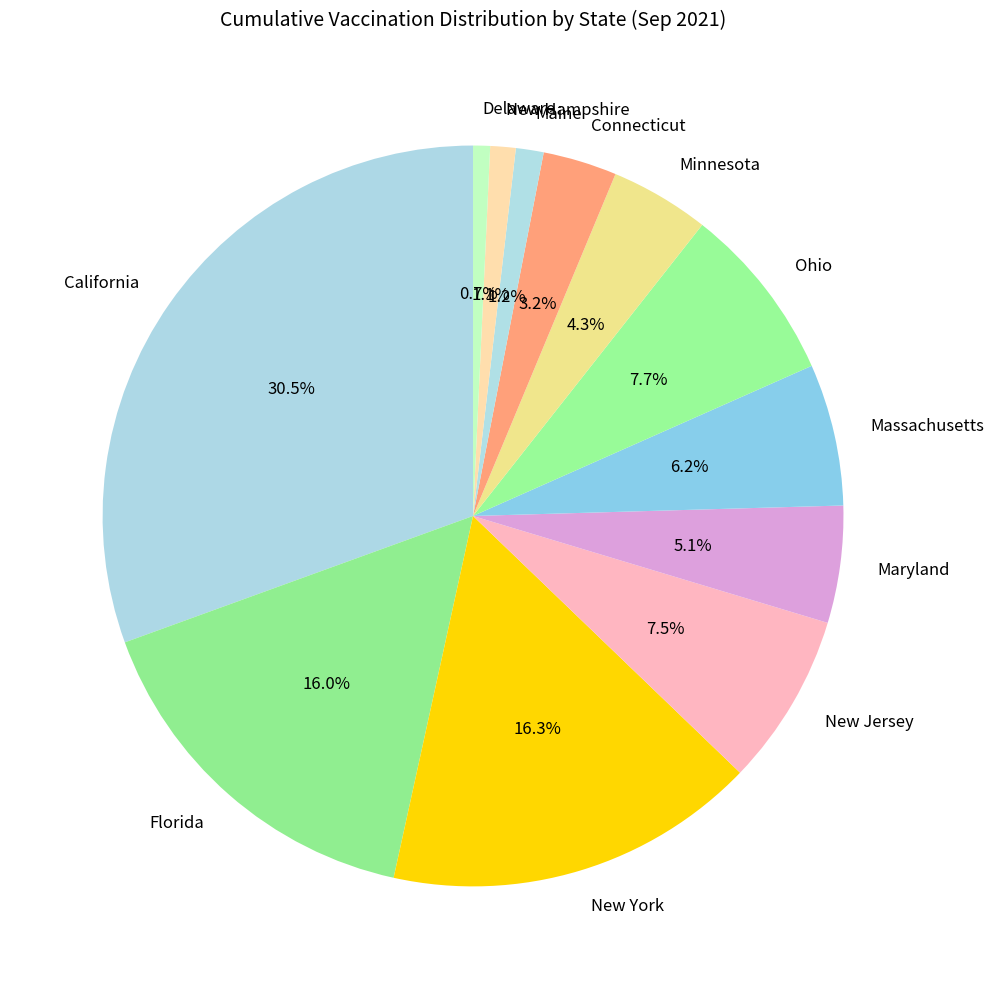

To the nearest percent, what is the difference between the largest and smallest slice percentages?

30%